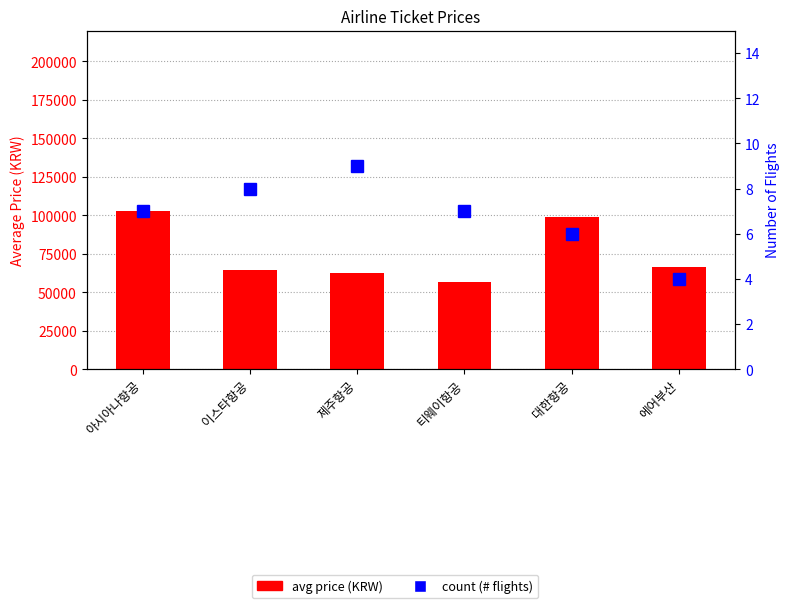

At how many categories does at least one series exceed 14321?

6